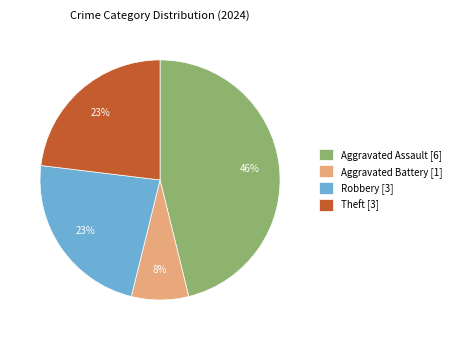

Do Aggravated Assault [6] and Robbery [3] together represent more than half of the pie?

Yes